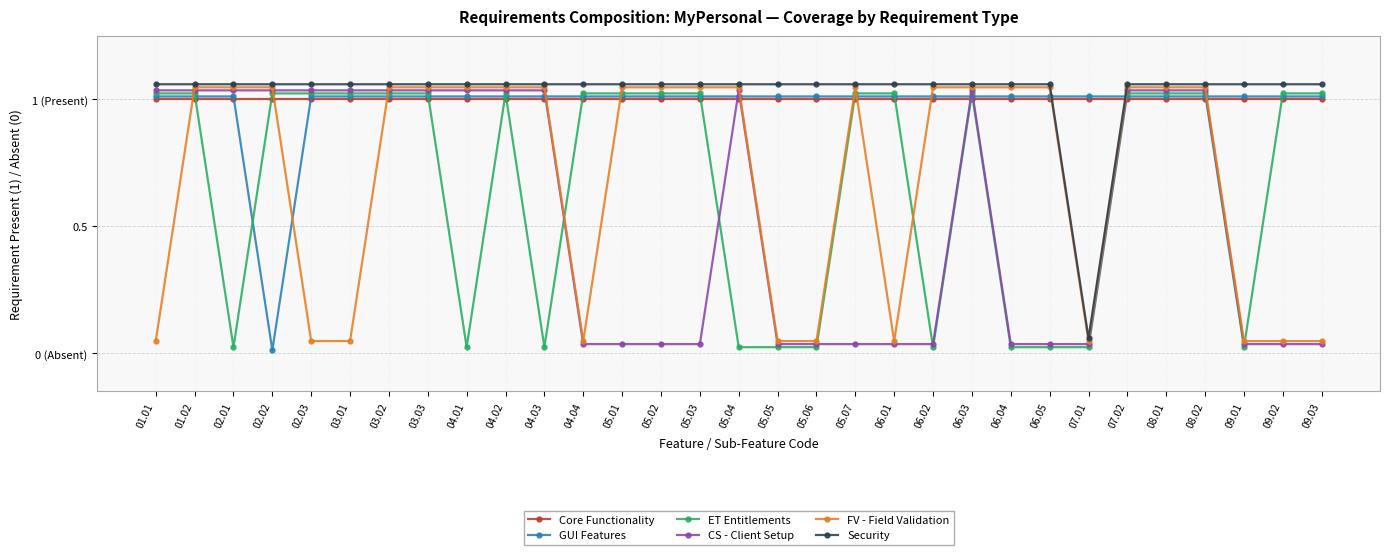

At which label does FV - Field Validation reach its minimum?

01.01